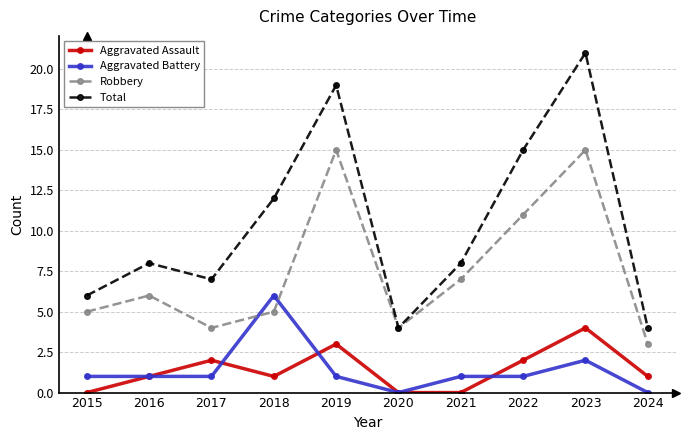

The Total series shows 12 at 2018. True or false?

True